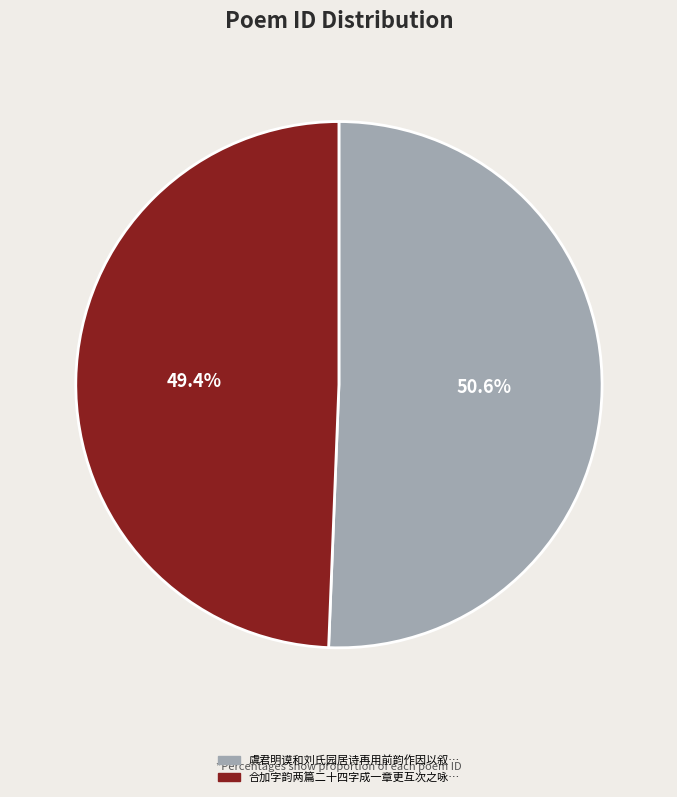

Is there any slice that represents more than half of the pie?

Yes